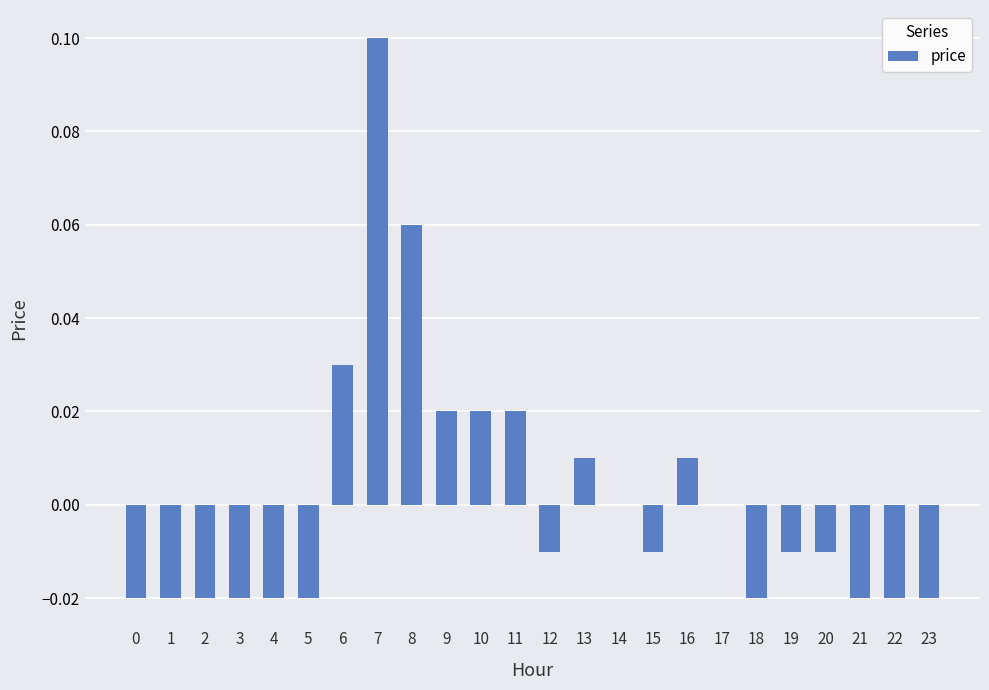

Between 8 and 5, which is larger?

8